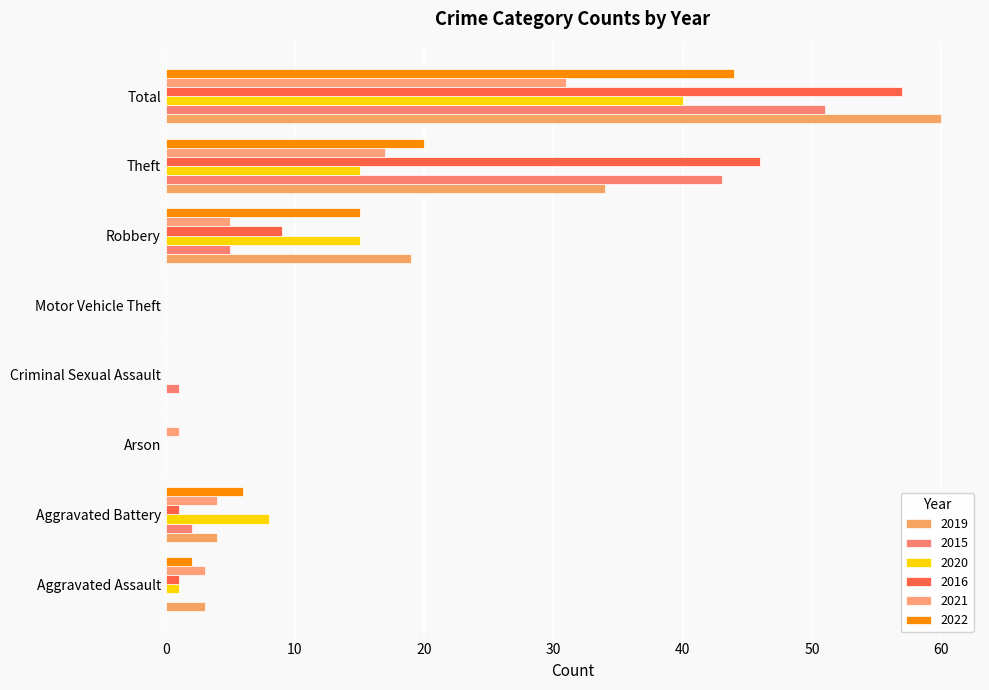

Rank the series at Aggravated Battery from lowest to highest value.

2016, 2015, 2019, 2021, 2022, 2020